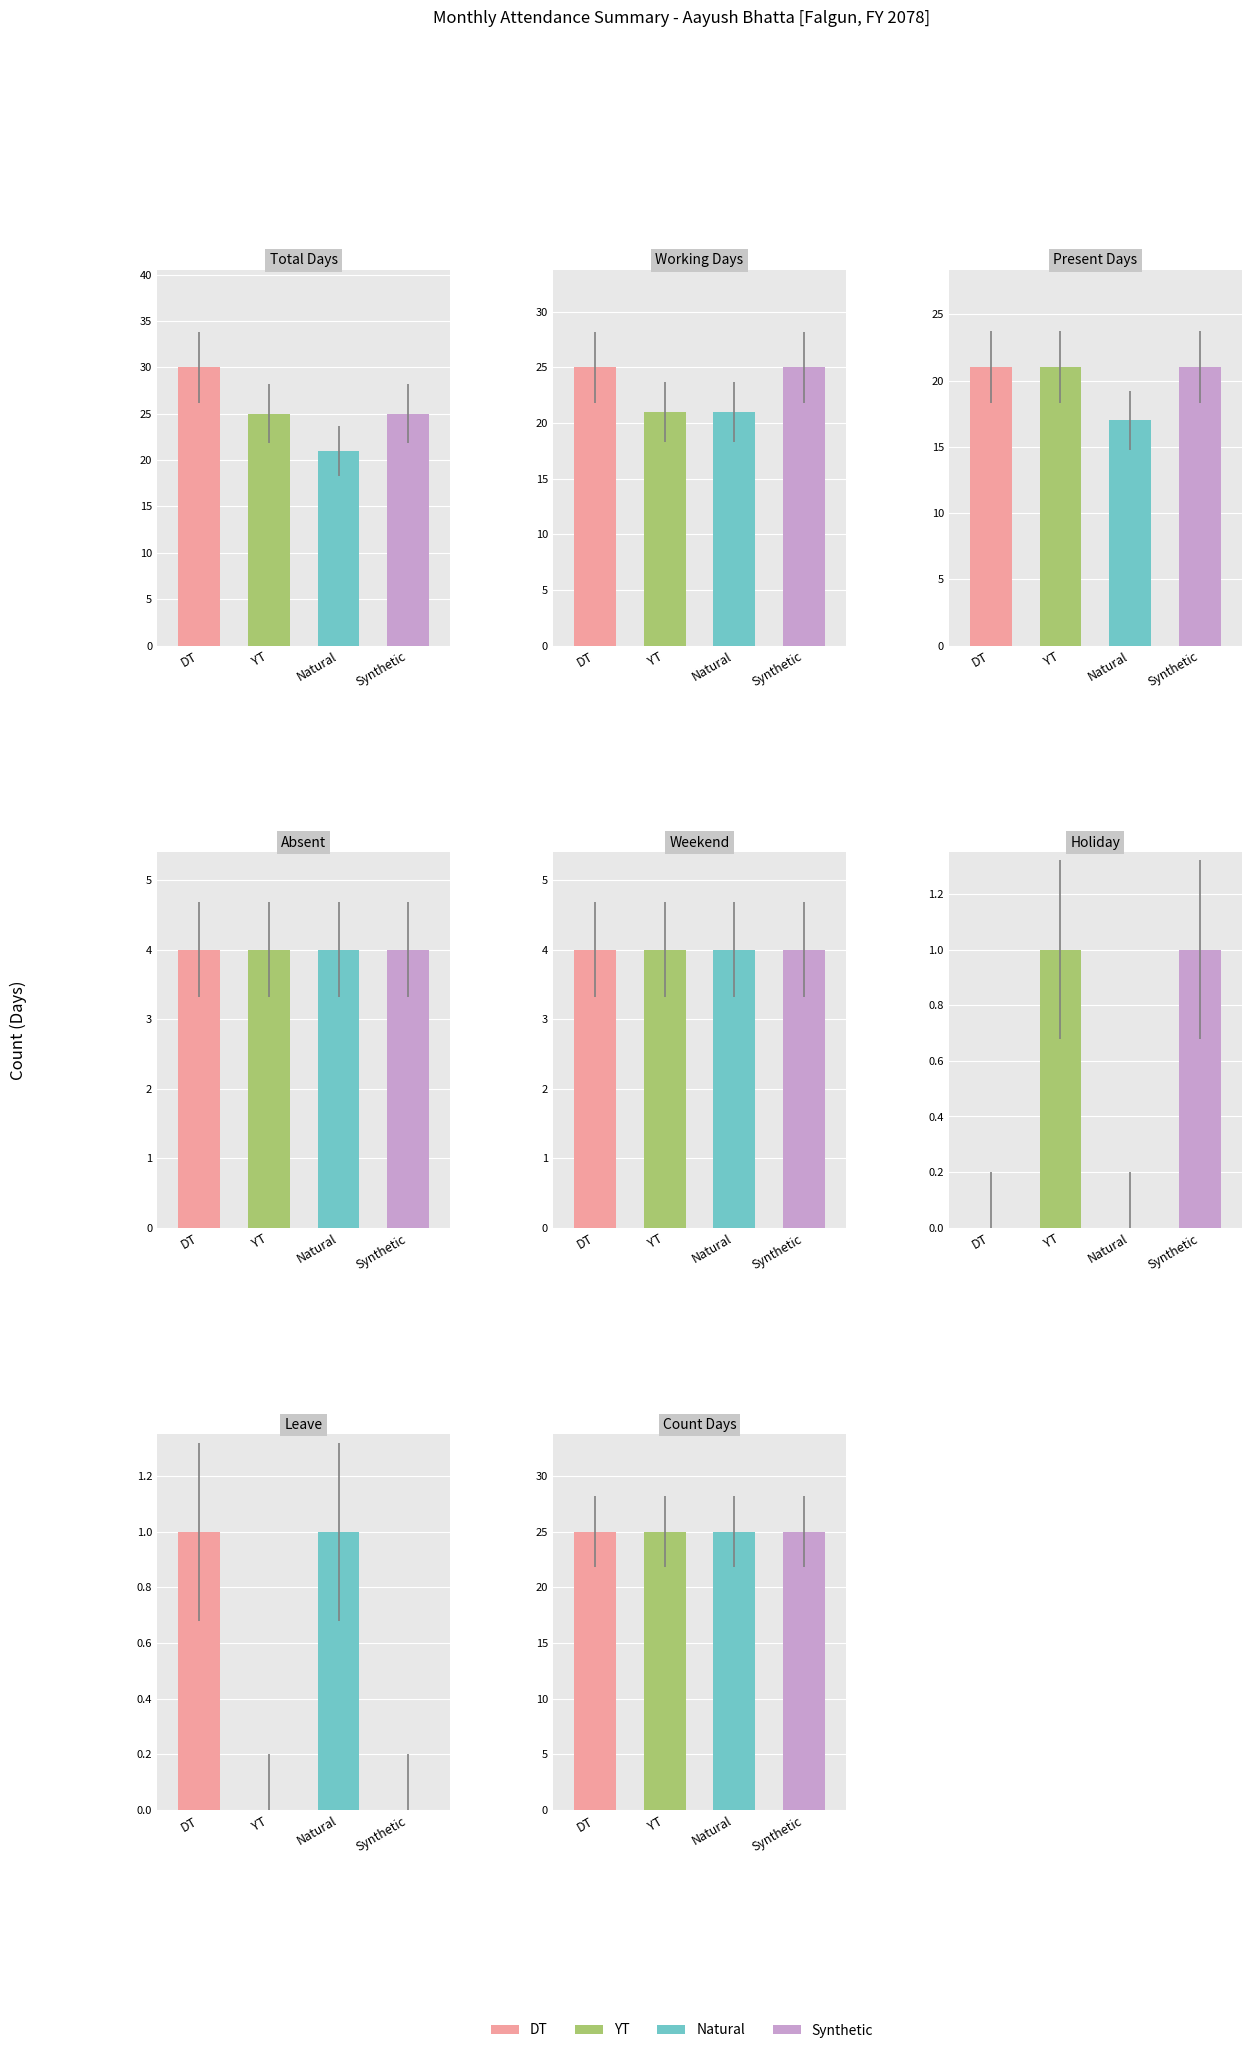

What position from the right is Synthetic?

1